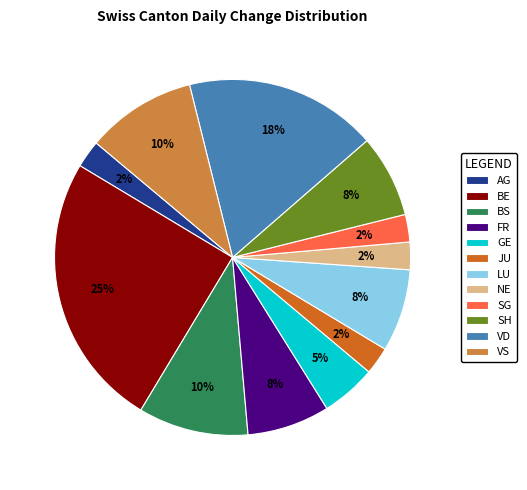

Count the number of slices in the pie.

12